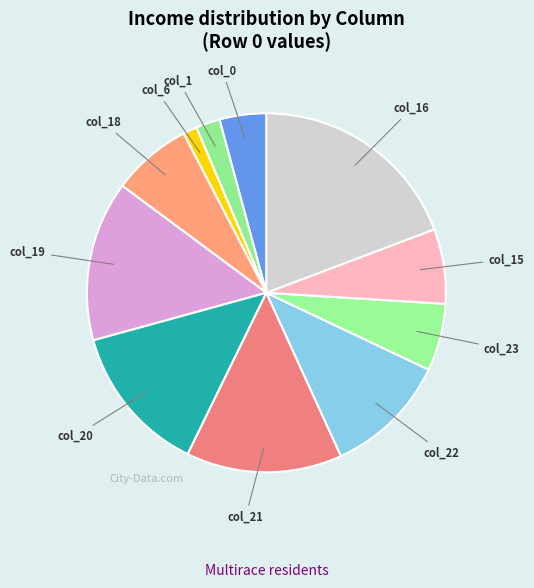

Which category has the biggest portion of the pie?

col_16